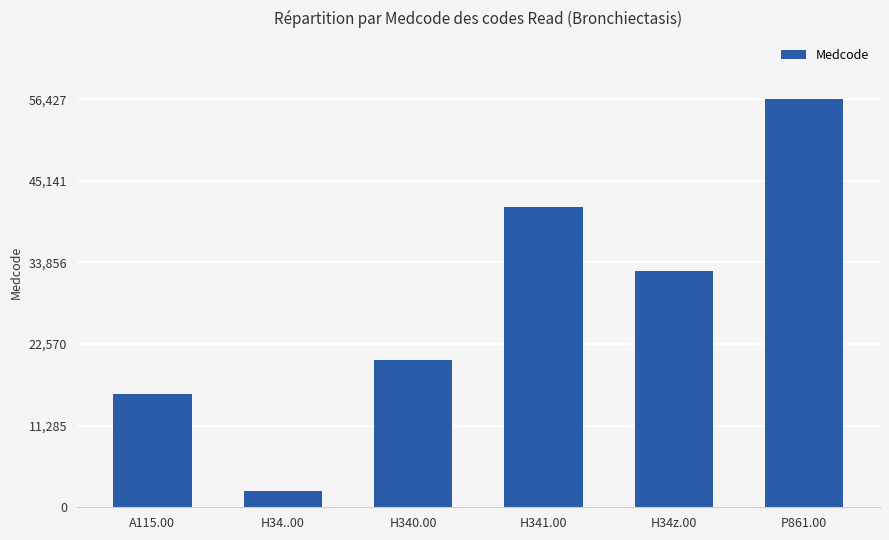

What is the change in value from A115.00 to H340.00?

+4671